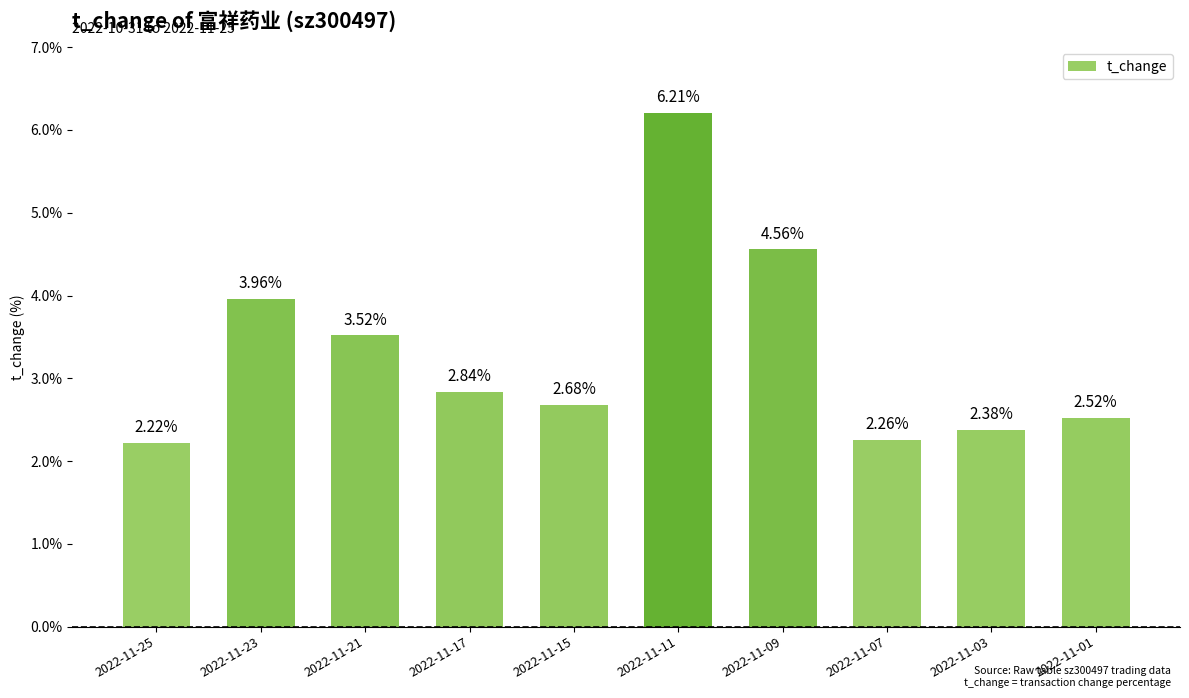

What is the average value?

3.3